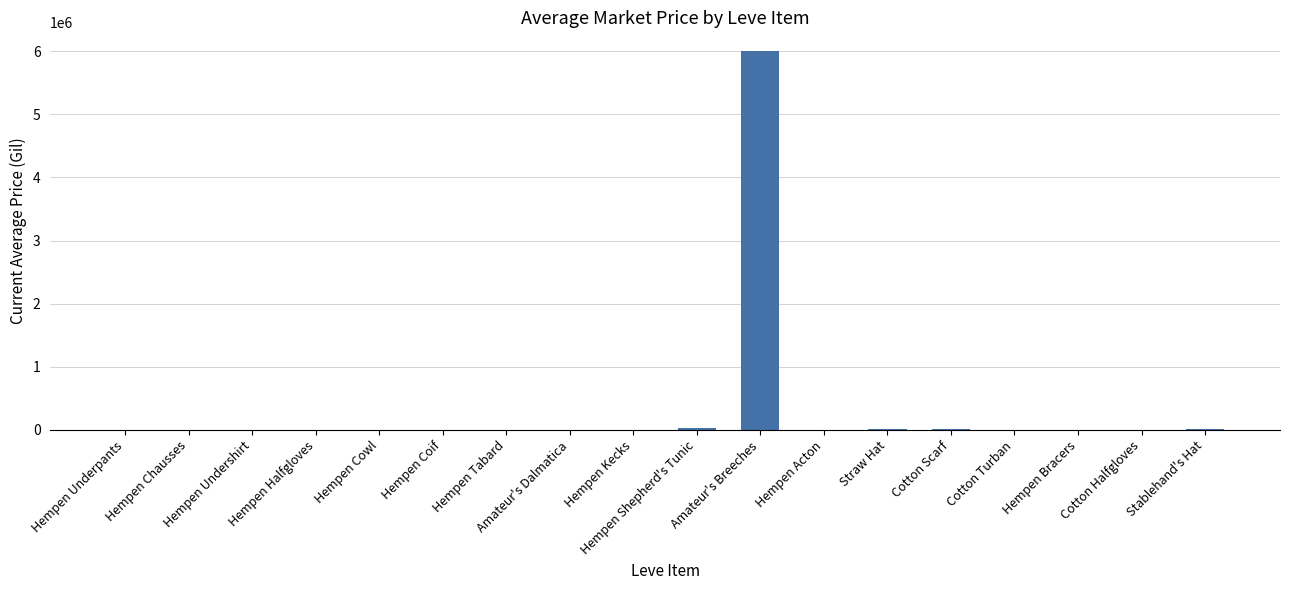

How many series are shown in this chart?

1